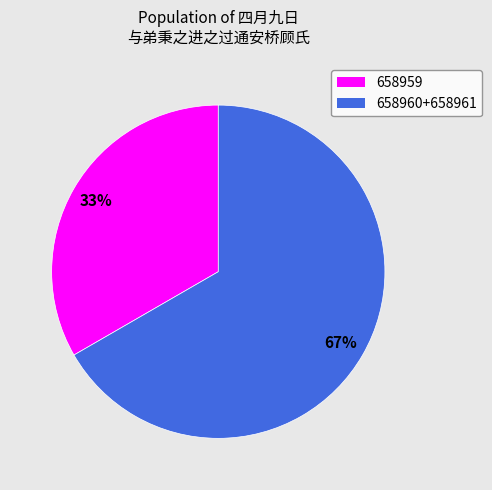

To the nearest percent, what is the average slice percentage?

50%